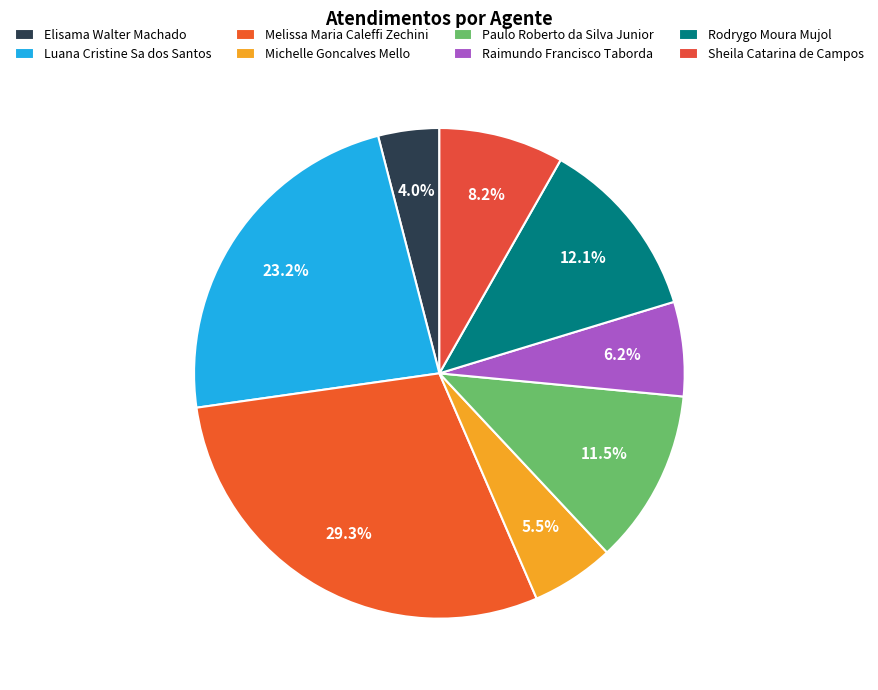

To the nearest percent, what percentage of the pie is Sheila Catarina de Campos?

8%